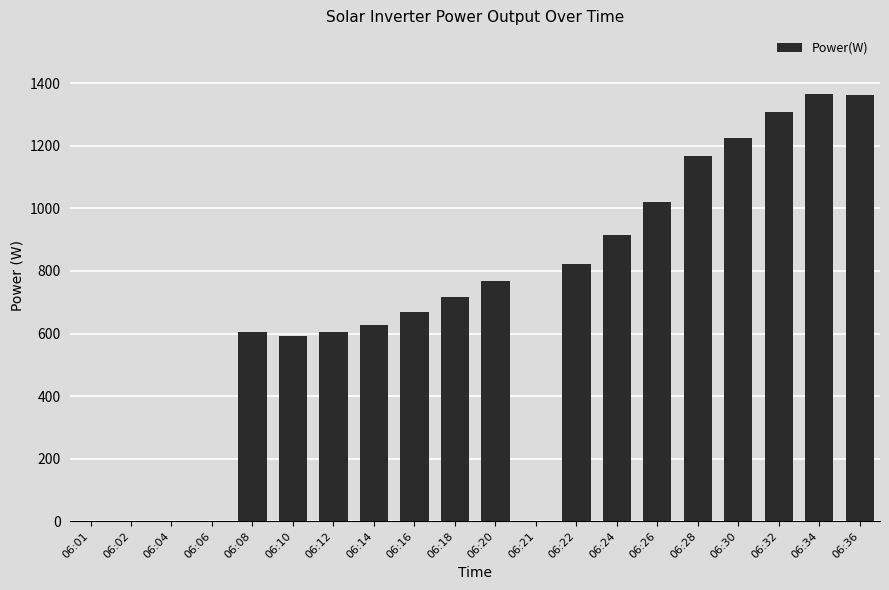

What is the ratio of the value at 06:30 to the value at 06:10?

2.1